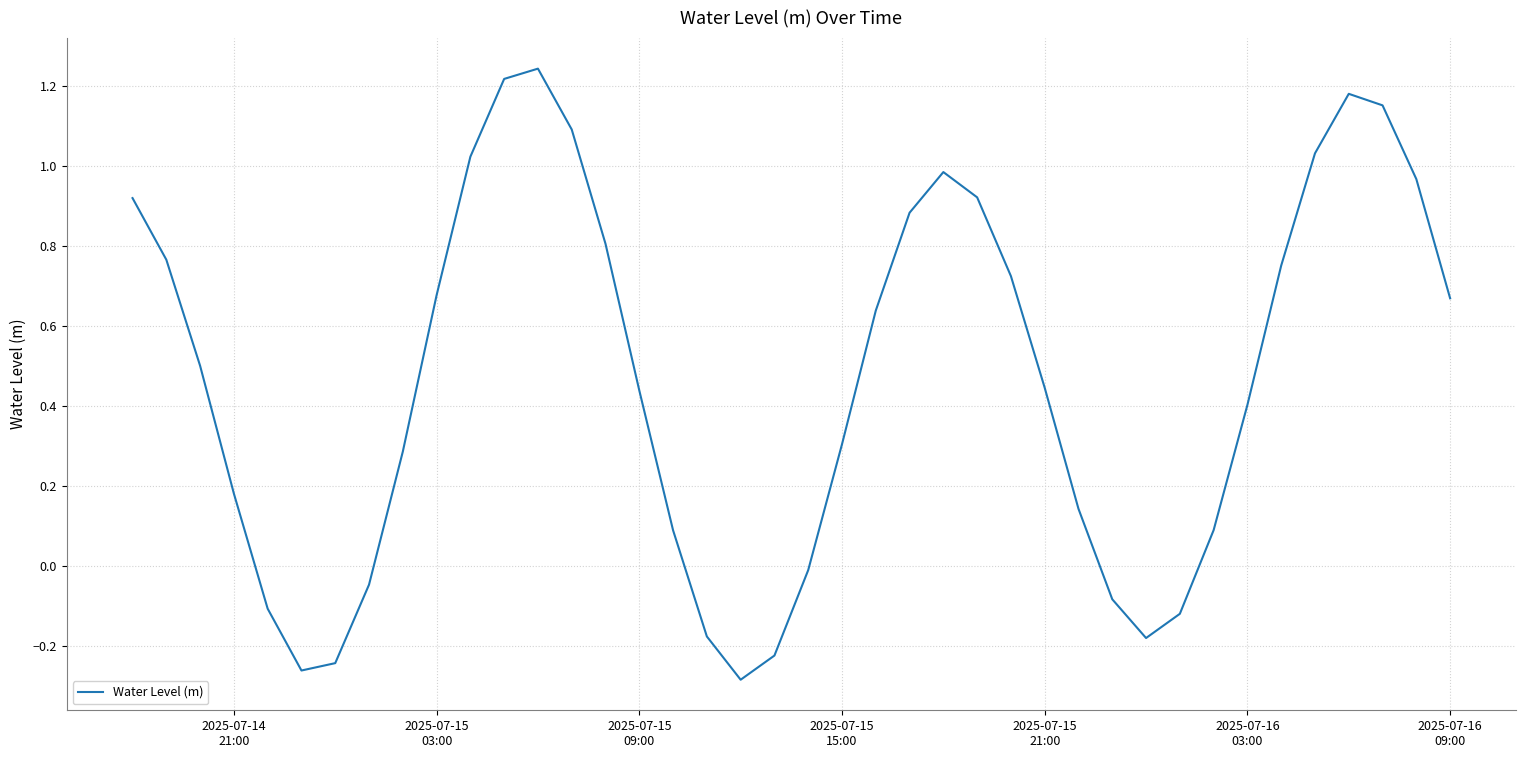

How many interior local peaks (higher than both neighbors) does the data have?

3